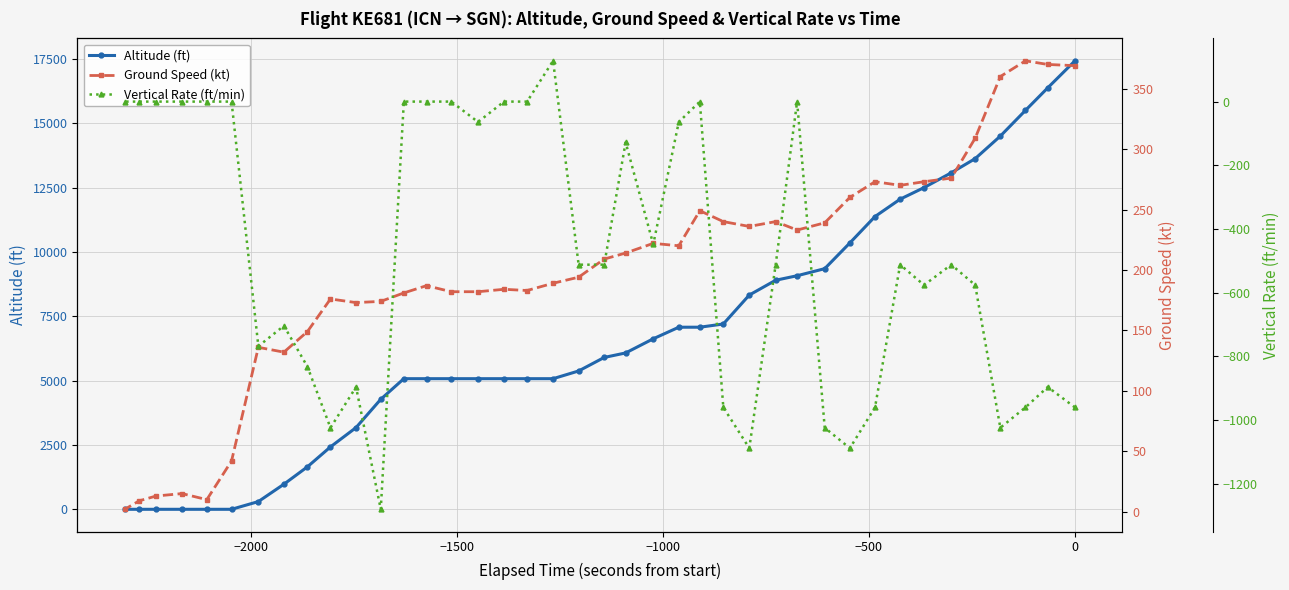

How many values in the Altitude (ft) series are below 5900?

20